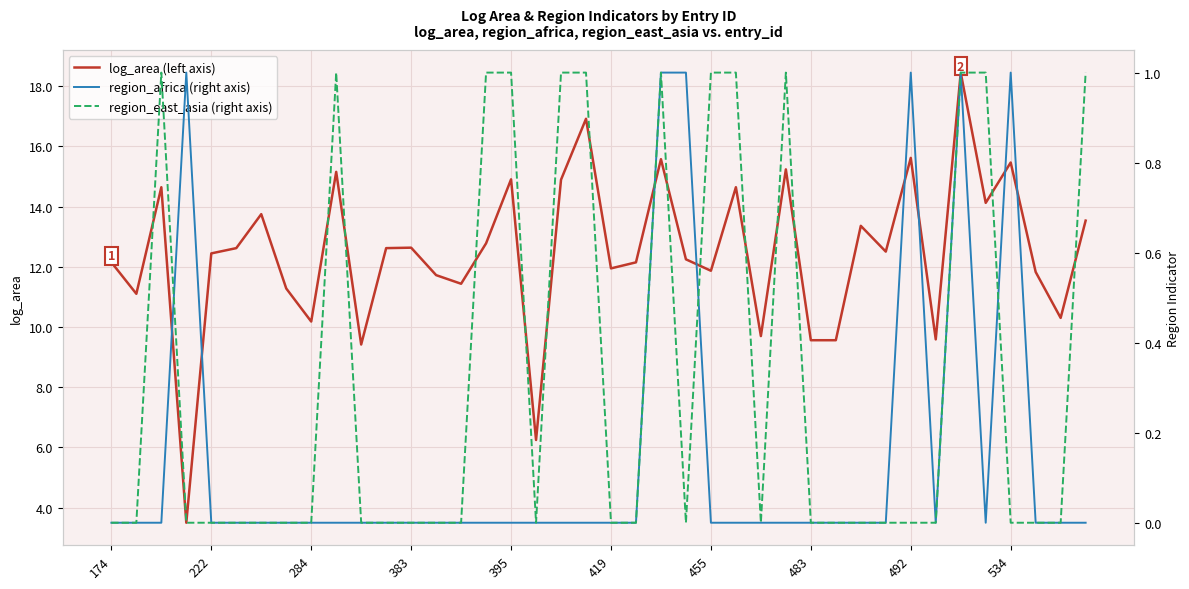

True or false: log_area (left axis) has a value of 12.6 at 383.

True